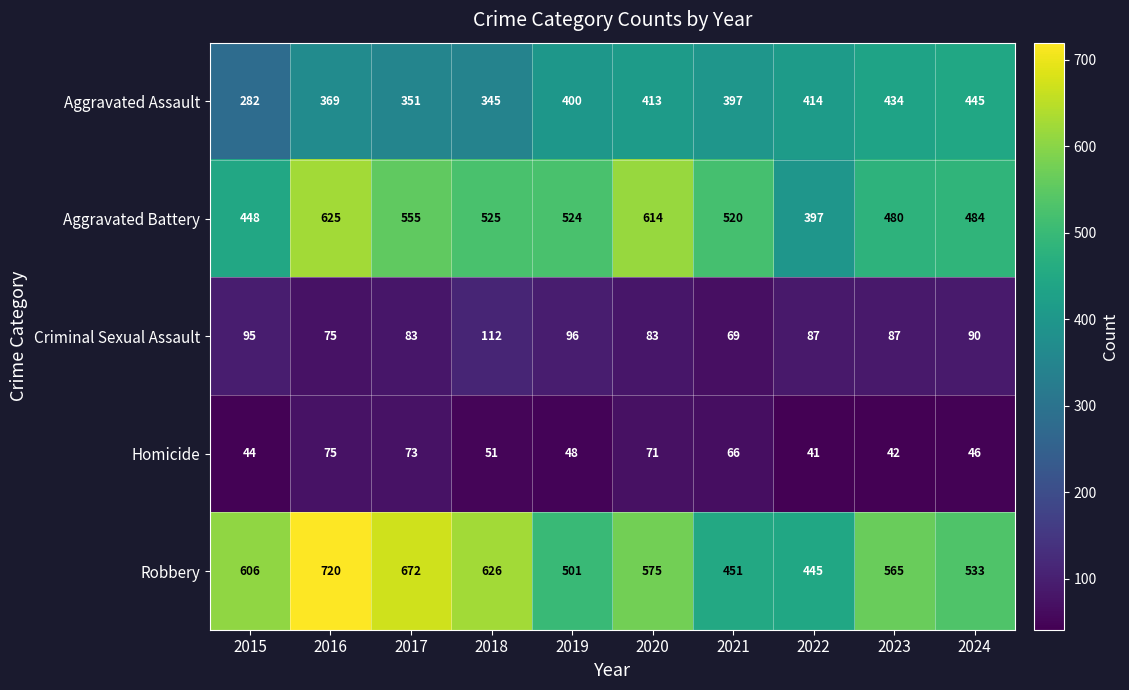

What is the difference between the highest and lowest values at 2017?

599